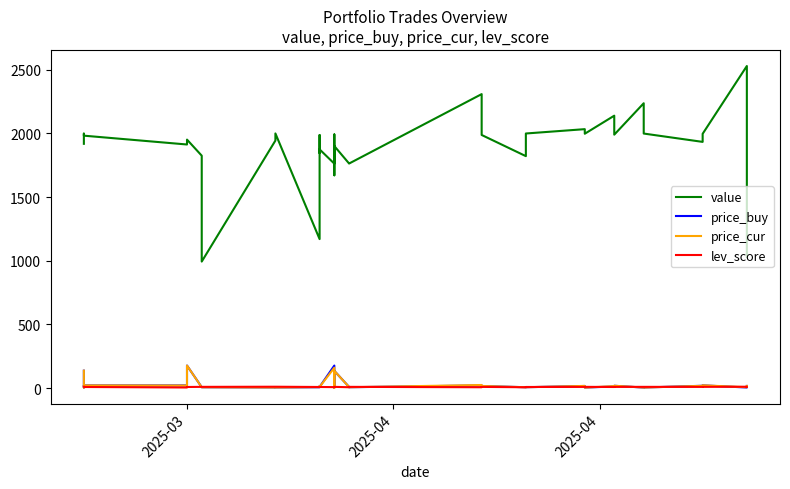

What is the difference between the maximum and second lowest values in the price_cur series?

172.6